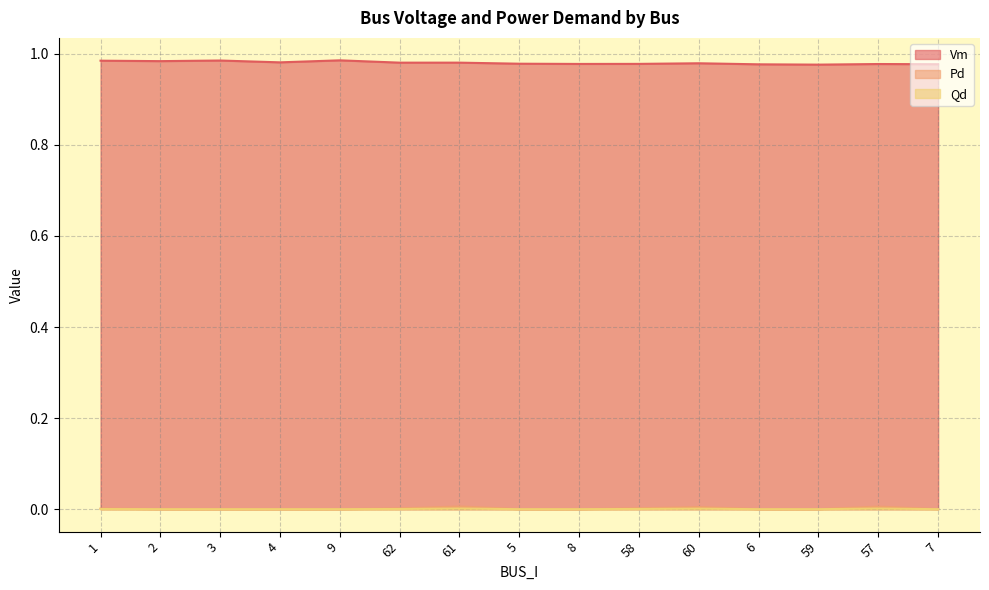

What are all the series names shown in the legend?

Vm, Pd, Qd